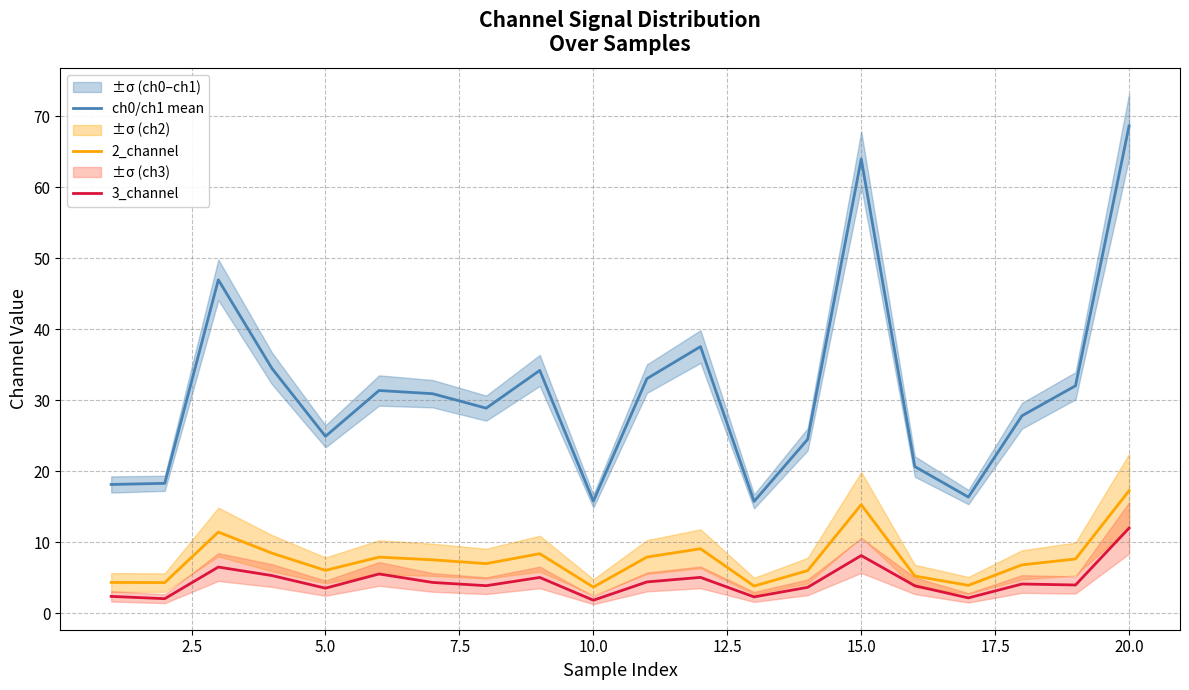

The value of ch0/ch1 mean at 10.0 is 8.4. True or false?

False